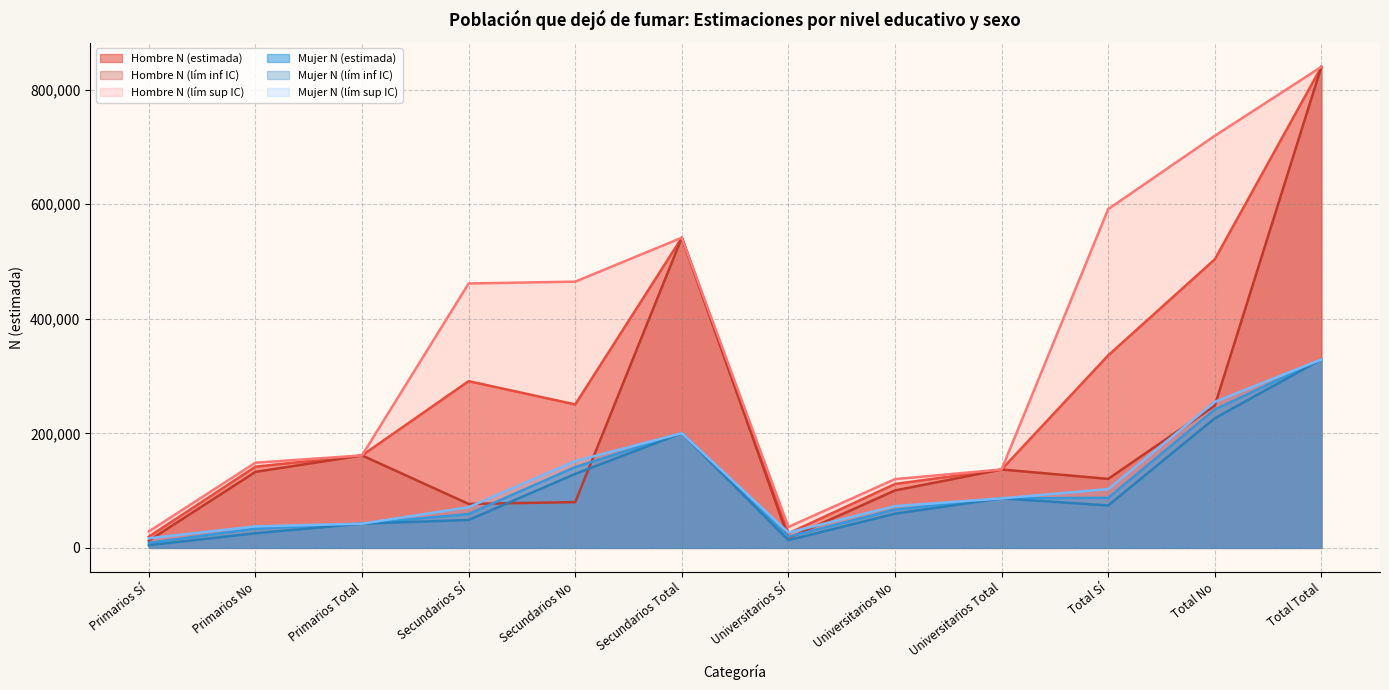

At which label is Hombre N (lím inf IC) closest to 426303?

Secundarios Total